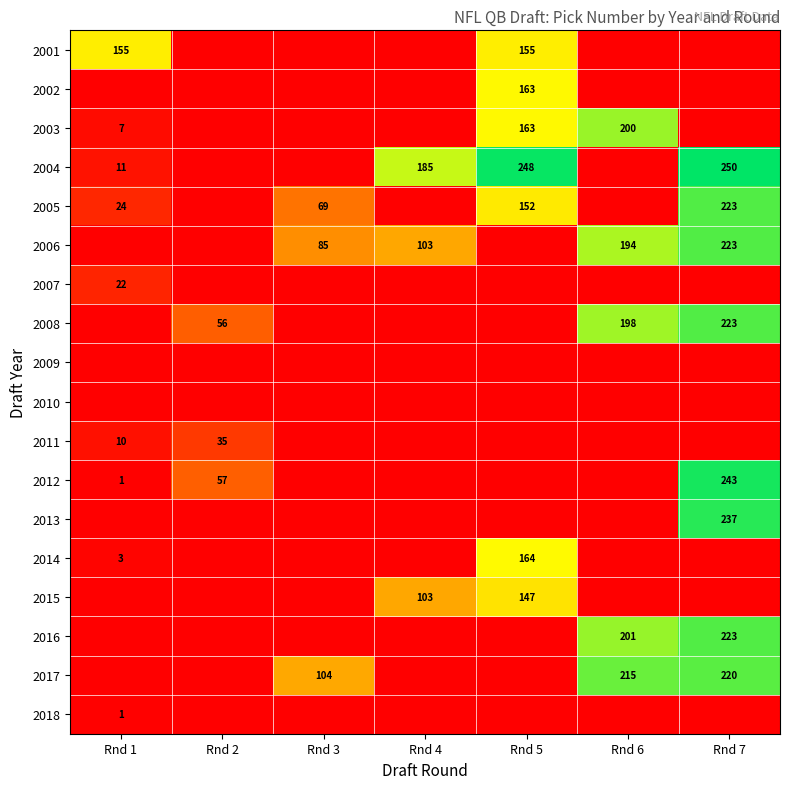

Is it true that 2017 equals 63 at Rnd 7?

False